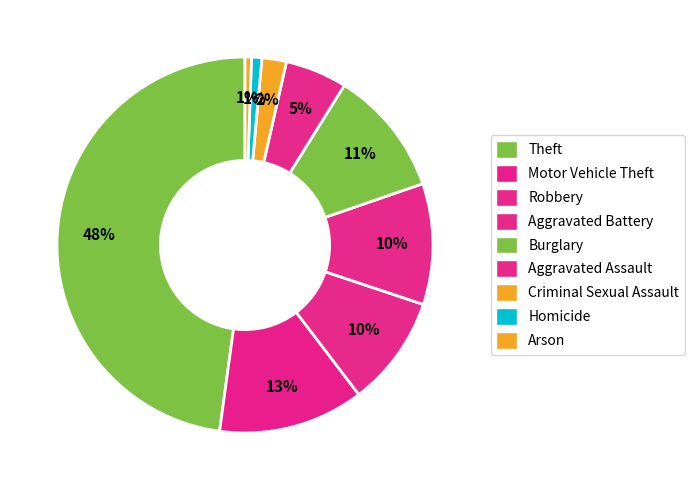

How many slices are in this pie chart?

9